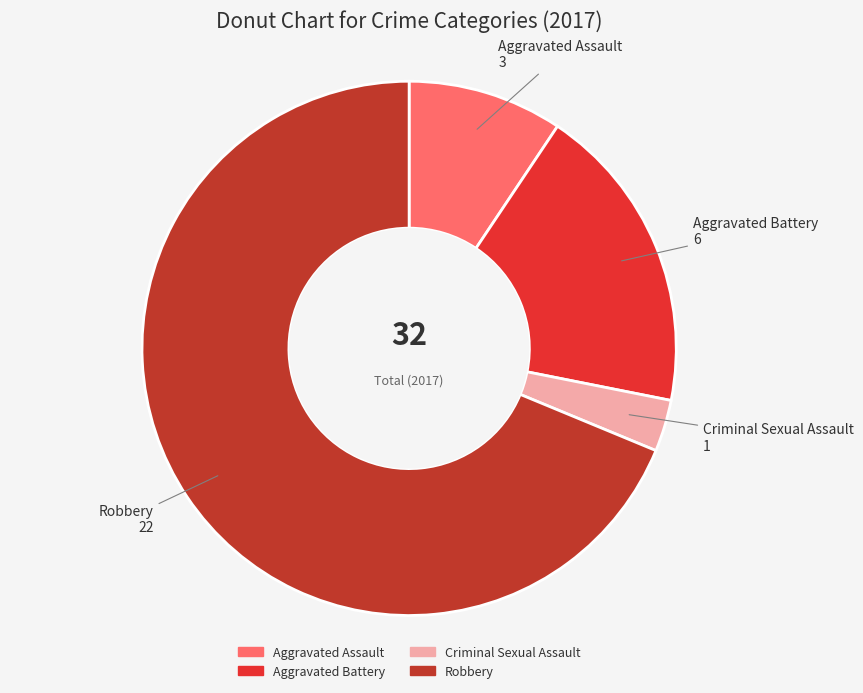

The Aggravated Battery slice represents 26% of the pie. True or false?

False